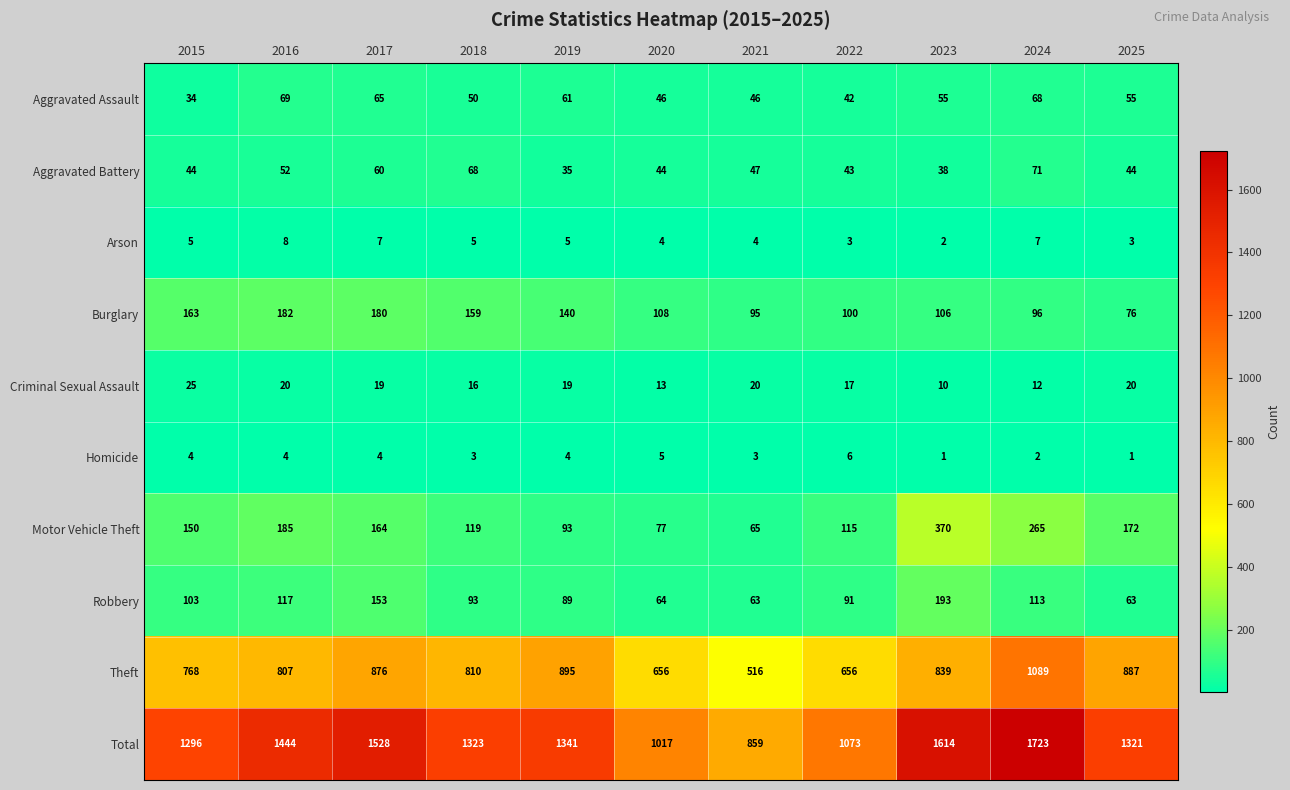

Where is Motor Vehicle Theft nearest to the value 217?

2016